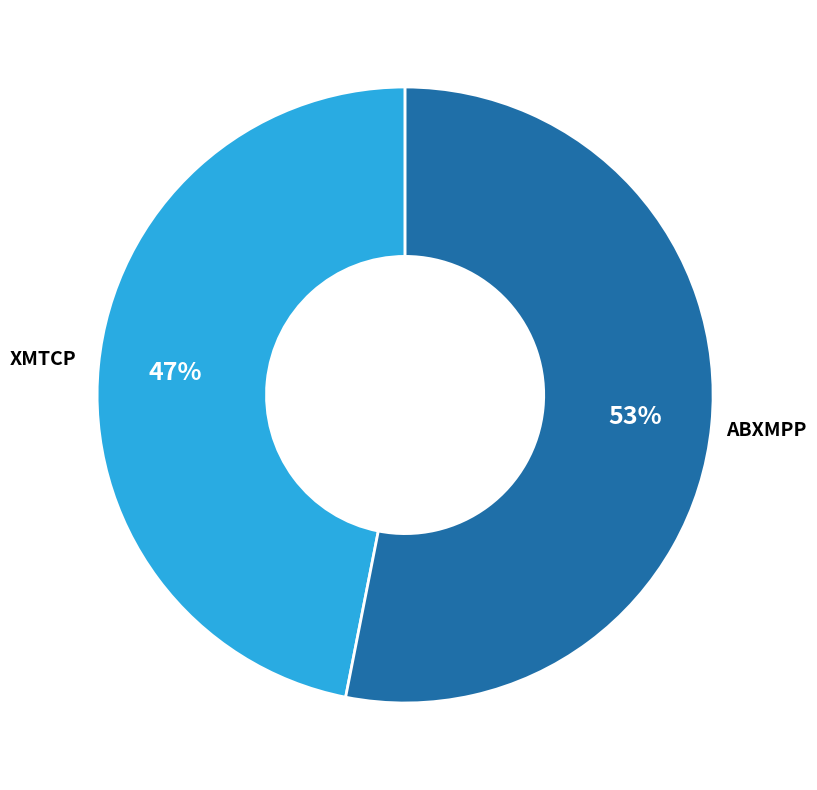

To the nearest percent, what is the difference between the largest and smallest slice percentages?

6%